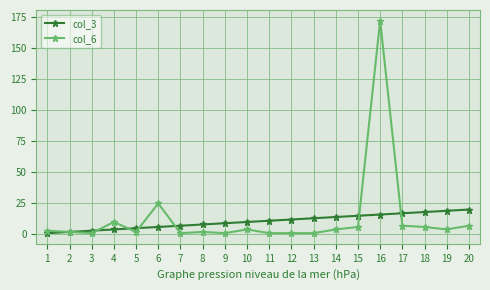

Which series has the widest spread of values?

col_6